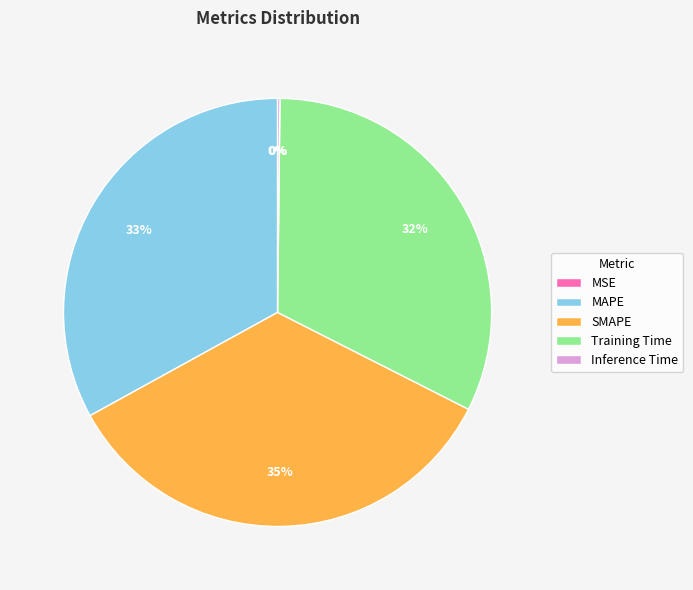

True or false: Training Time accounts for 18% of the total.

False